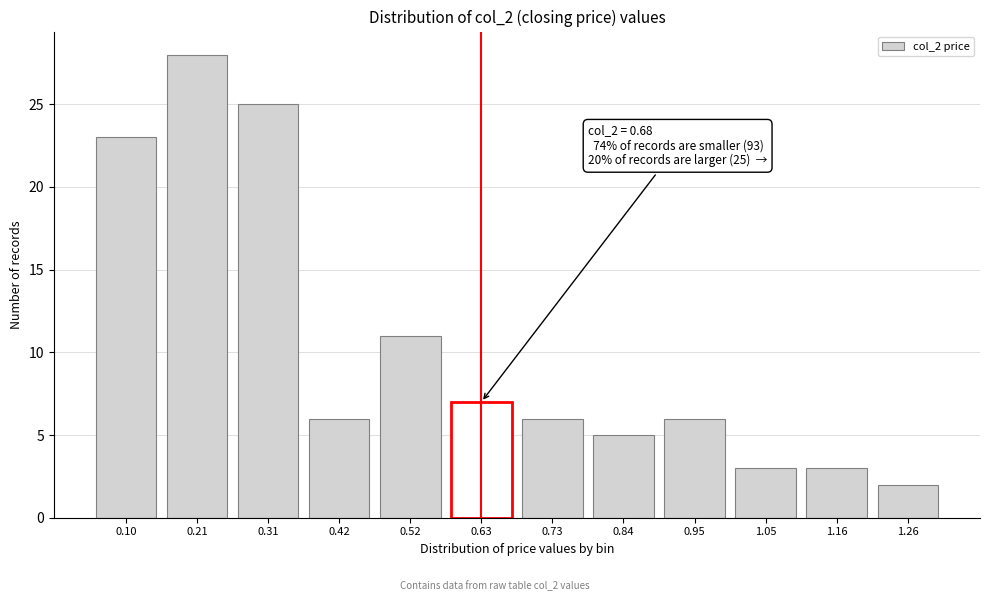

Reading left to right, extract all data points from this chart.

0.10=23	0.21=28	0.31=25	0.42=6	0.52=11	0.63=7	0.73=6	0.84=5	0.95=6	1.05=3	1.16=3	1.26=2